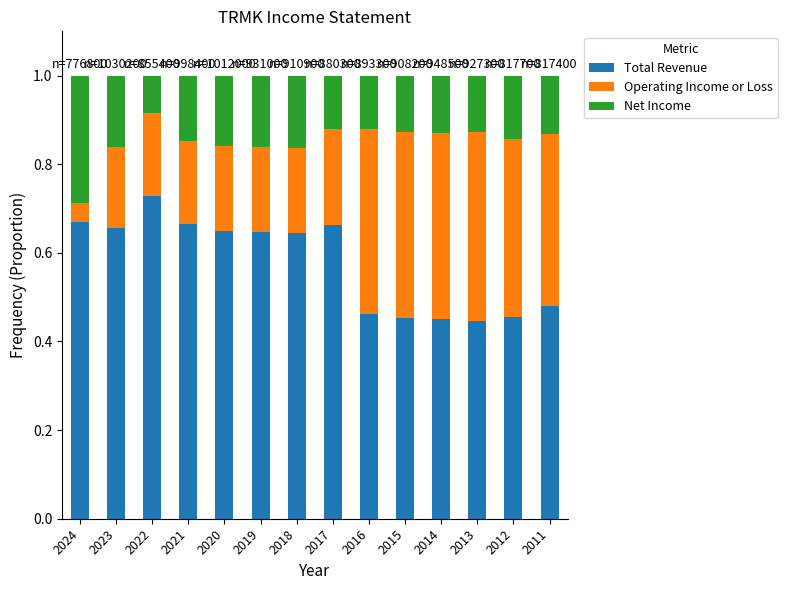

Count the Total Revenue values in the range 0 to 1.

14